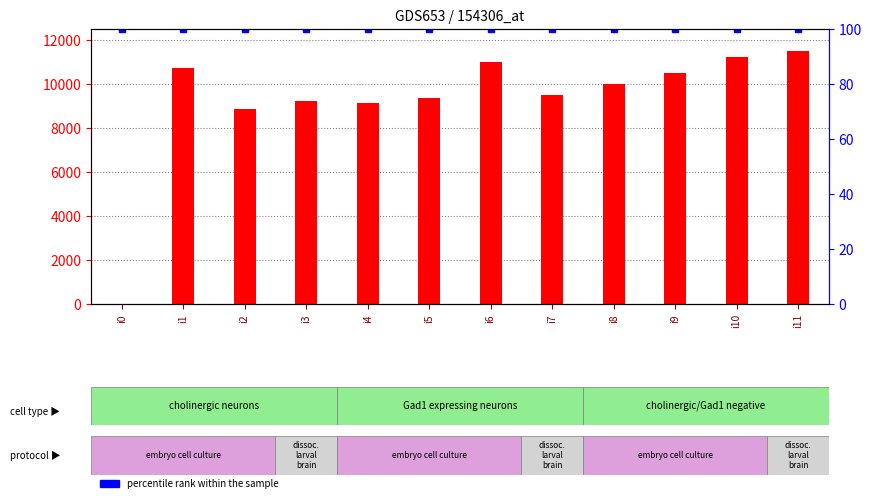

How many data points in count are less than 10000?

6